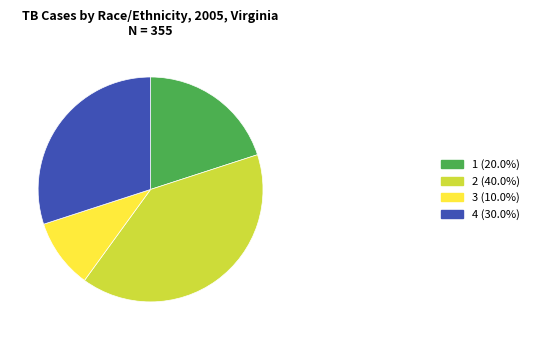

Is it true that 3 is 10% of the pie?

True